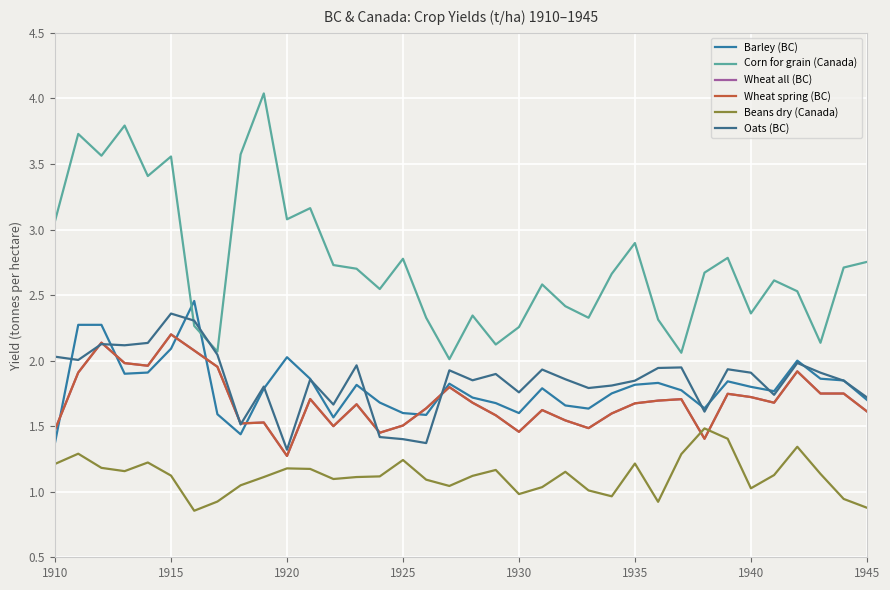

Is this an area chart (filled region under the line)?

No